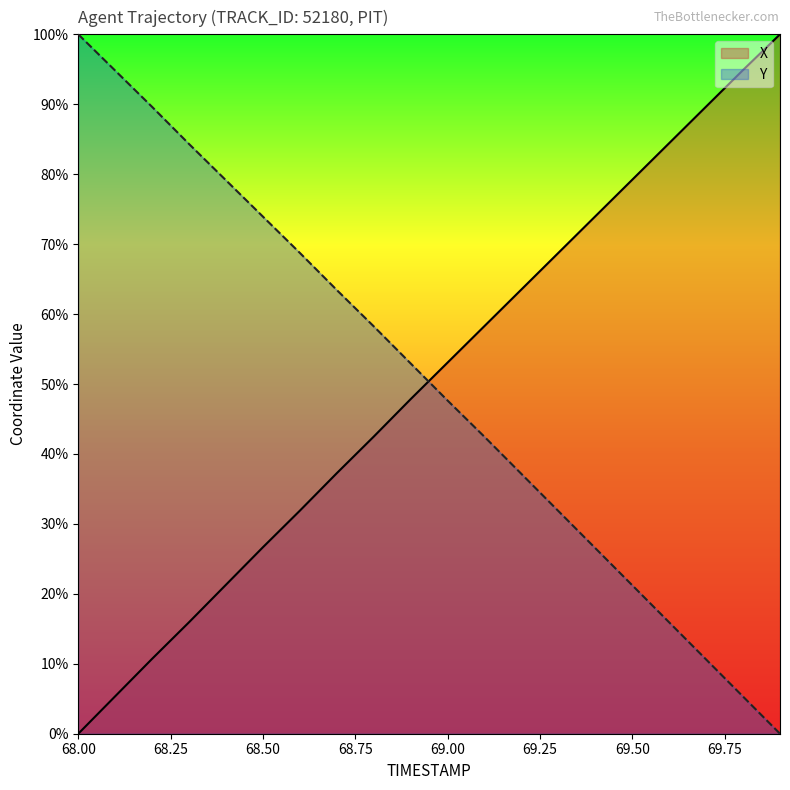

Reading left to right, what are all the values shown in this chart?

X: 68.0=0.0	68.1=5.4	68.2=10.7	68.3=15.9	68.4=21.3	68.5=26.7	68.6=31.9	68.7=37.3	68.8=42.5	68.9=47.8	69.0=53.1	69.1=58.3	69.2=63.5	69.3=68.8	69.4=74.0	69.5=79.2	69.6=84.4	69.7=89.7	69.8=94.9	69.9=100.0
Y: 68.0=100.0	68.1=94.8	68.2=89.6	68.3=84.3	68.4=79.1	68.5=73.9	68.6=68.7	68.7=63.4	68.8=58.2	68.9=52.9	69.0=47.6	69.1=42.4	69.2=37.1	69.3=31.8	69.4=26.5	69.5=21.2	69.6=15.9	69.7=10.6	69.8=5.3	69.9=0.0